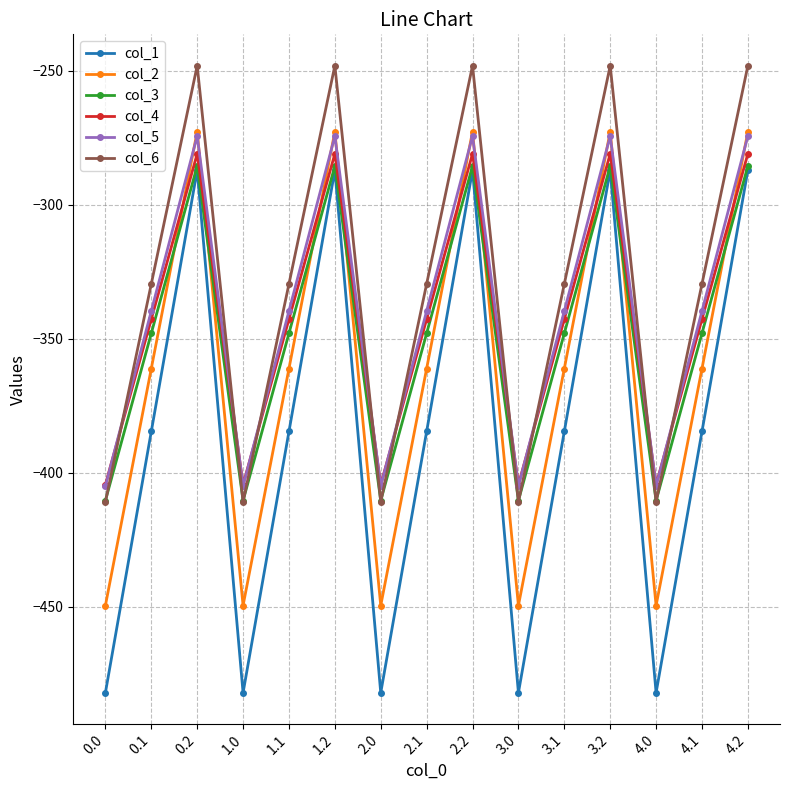

The col_2 series shows -272.7 at 4.2. True or false?

True